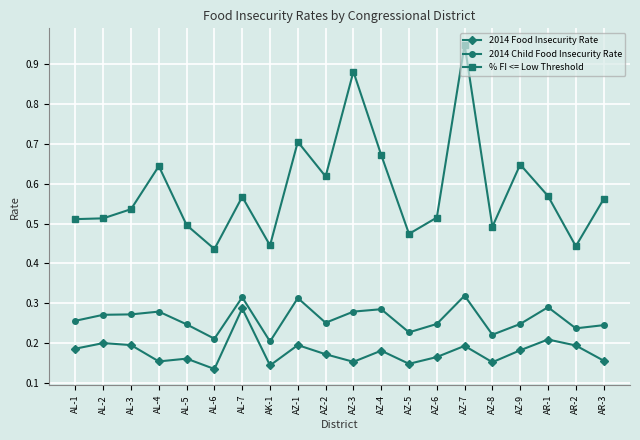

Rank the series by their average value, from lowest to highest.

2014 Food Insecurity Rate, 2014 Child Food Insecurity Rate, % FI <= Low Threshold